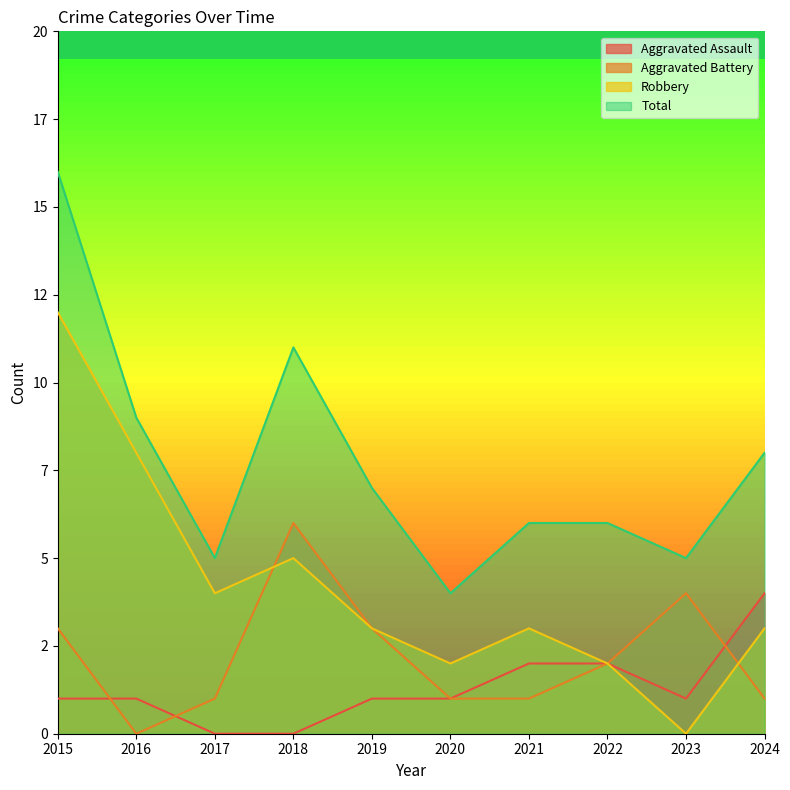

What are all the series names shown in the legend?

Aggravated Assault, Aggravated Battery, Robbery, Total